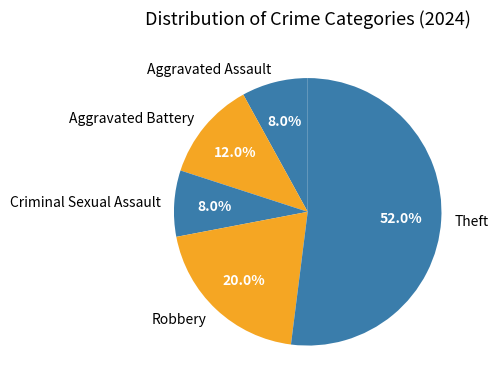

Which slice is the largest?

Theft